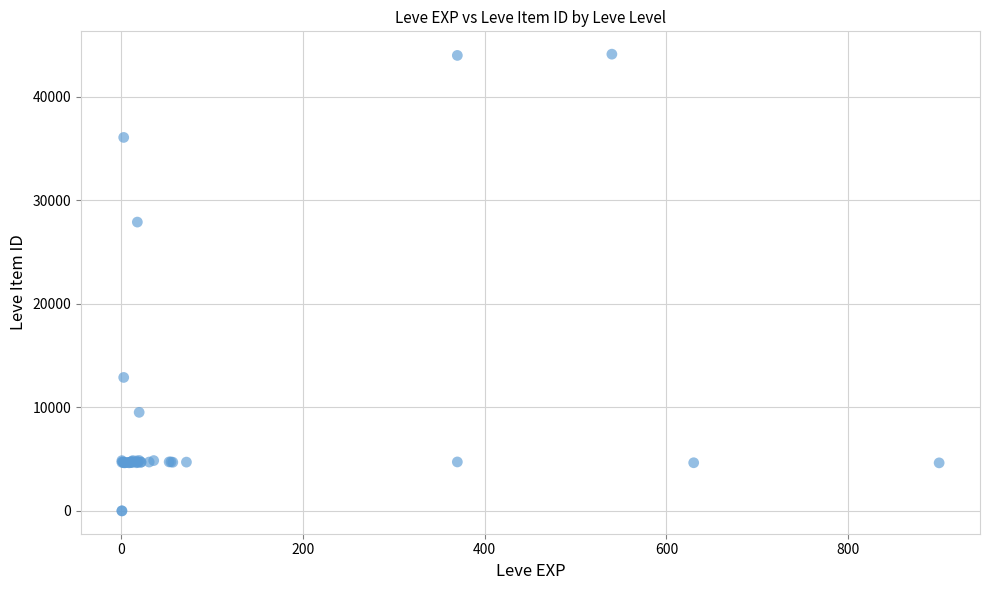

What Y value in the scatter plot is closest to 22048?

27884